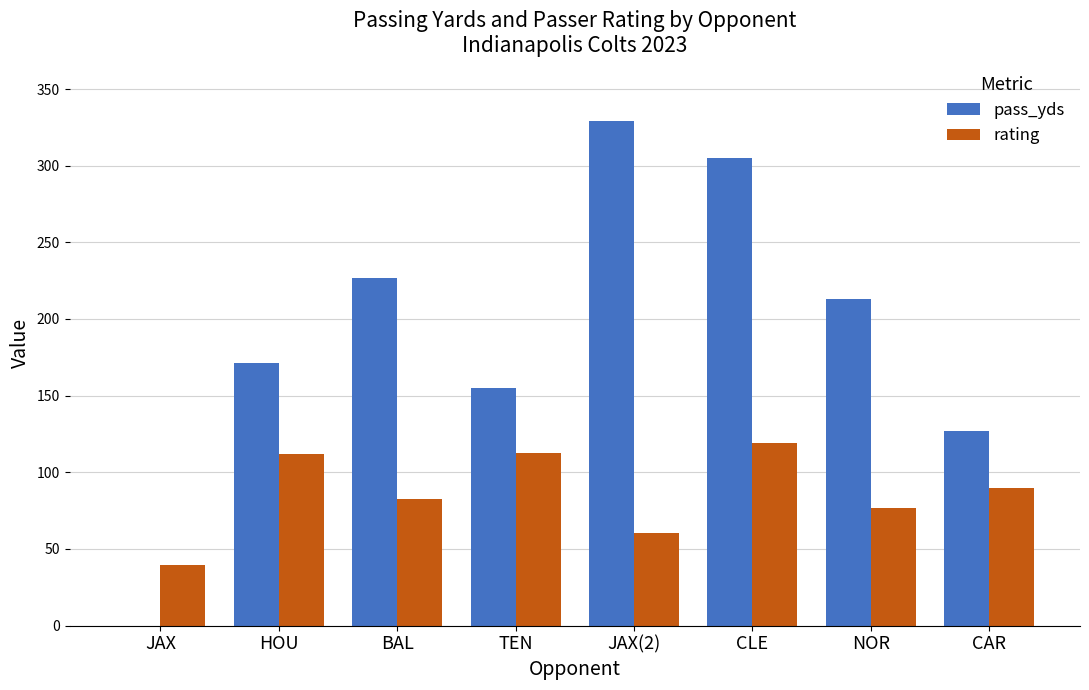

Is it true that pass_yds equals 305.0 at CLE?

True